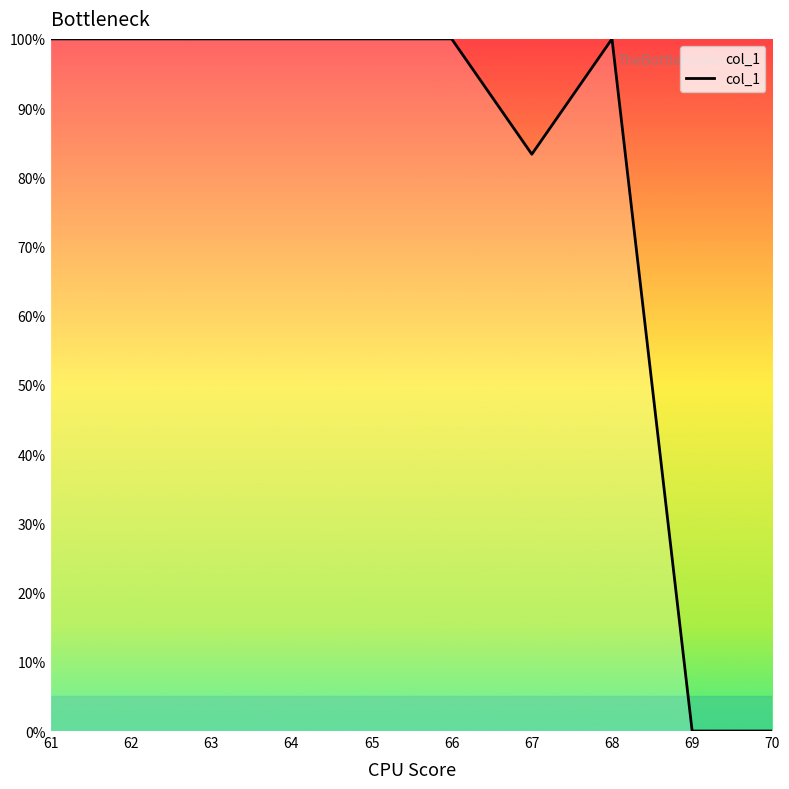

True or false: the data shows 47.3 at 66.

False